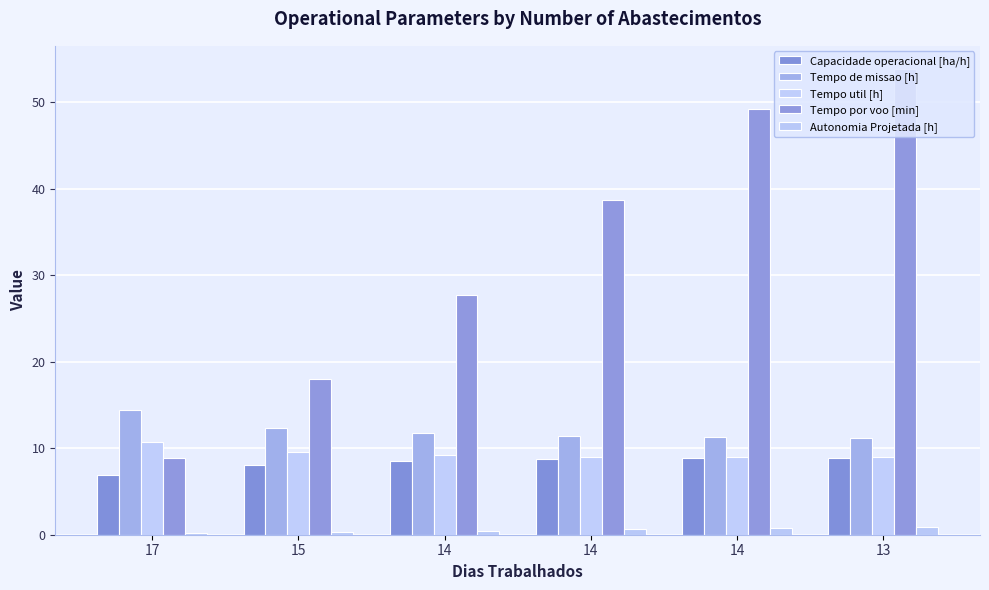

What is the sum of the Capacidade operacional [ha/h] values at 14 and 14?

17.6